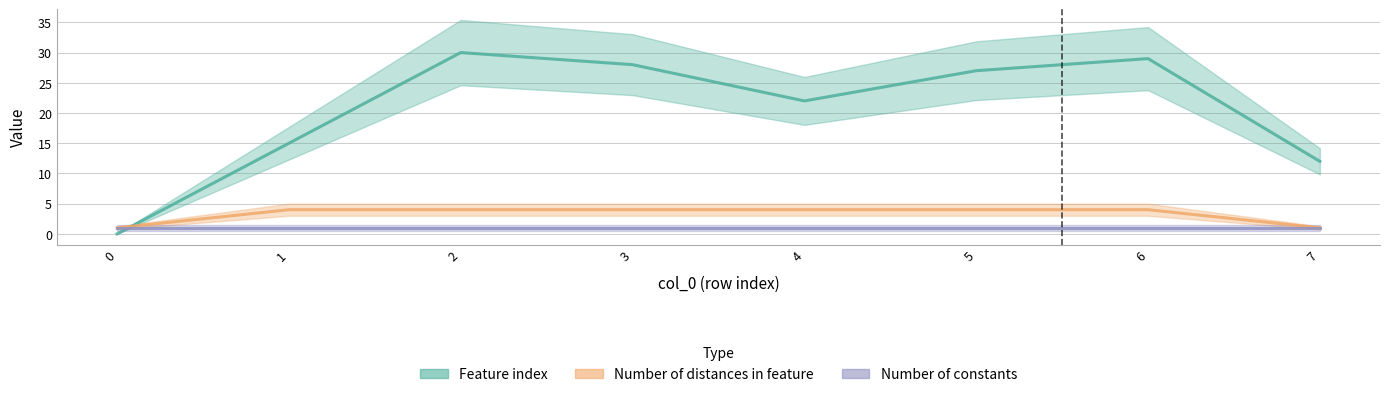

At 0, list the series in order from largest to smallest.

Number of distances in feature, Number of constants, Feature index